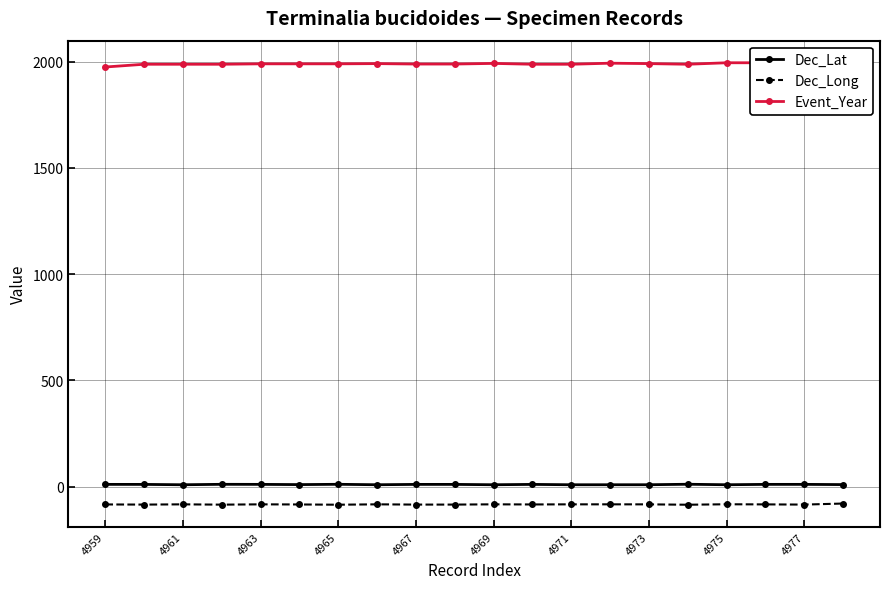

True or false: Dec_Lat and Dec_Long cross at least once.

False